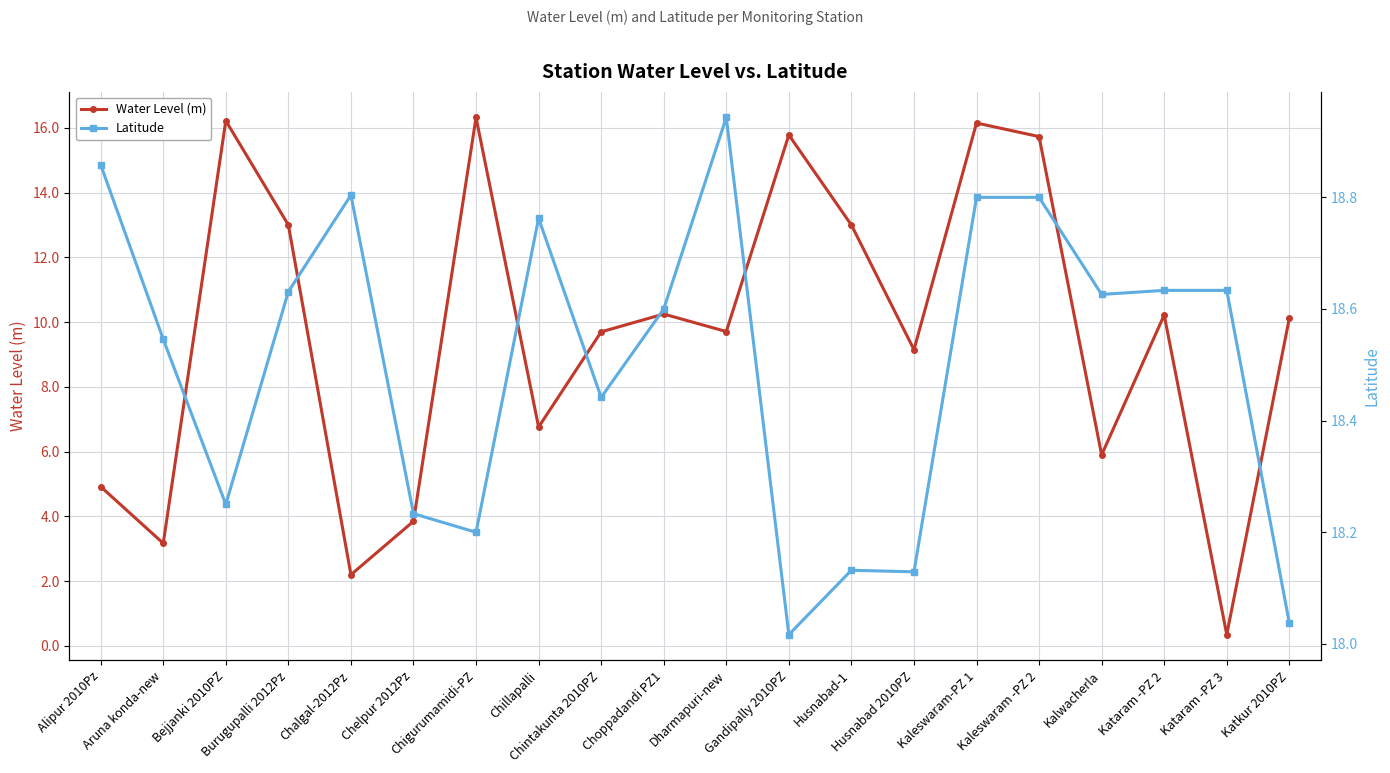

What is the spread (max minus min) of values at Kaleswaram-PZ 1?

2.7